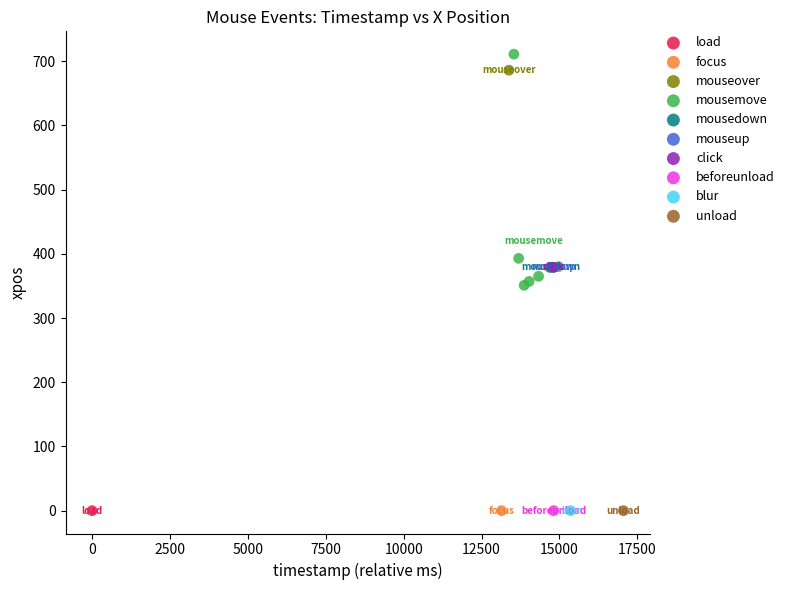

What are all the series names shown in the legend?

load, focus, mouseover, mousemove, mousedown, mouseup, click, beforeunload, blur, unload